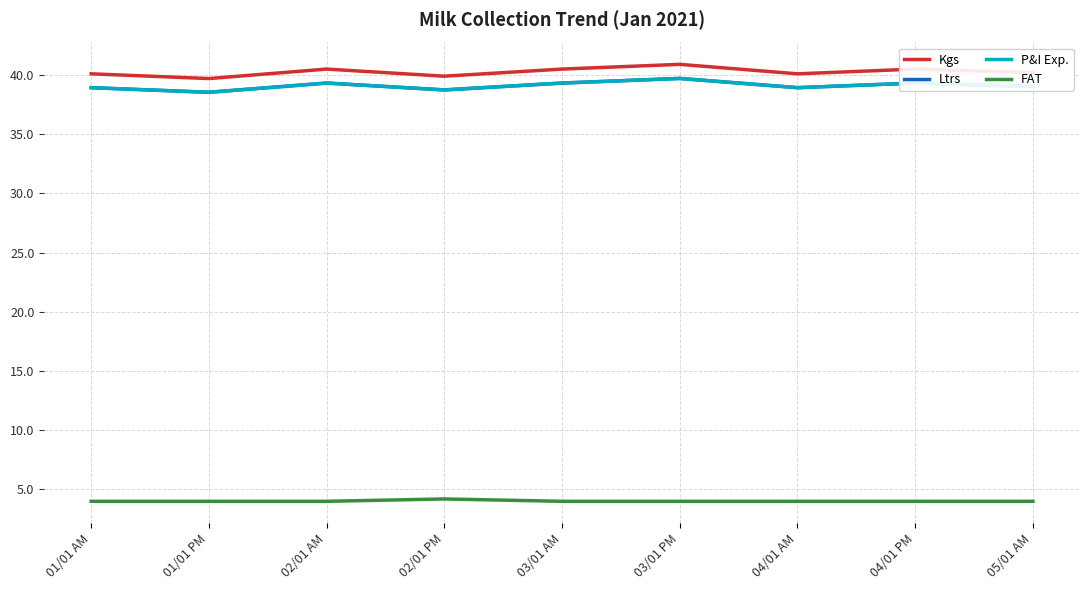

Does the chart have visible grid lines?

Yes